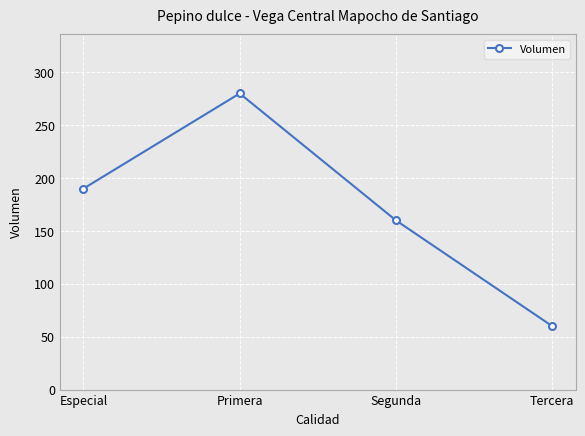

What is the greatest value displayed?

280